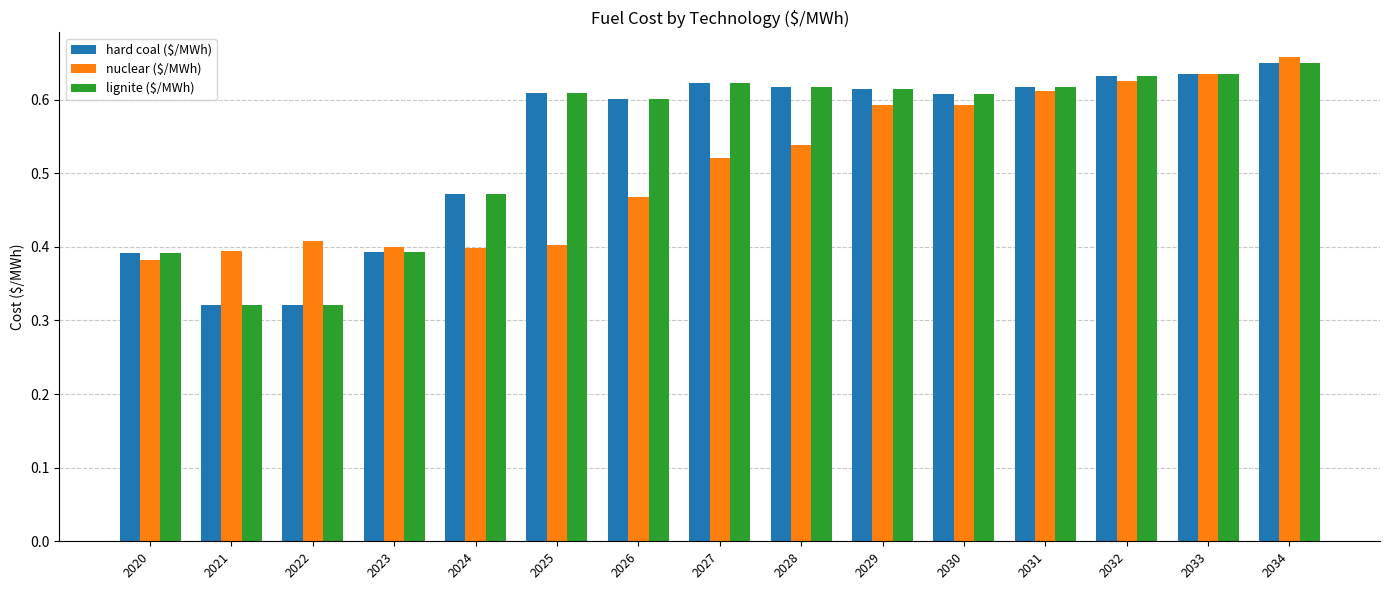

Are the bars grouped side by side (vs. stacked)?

Yes